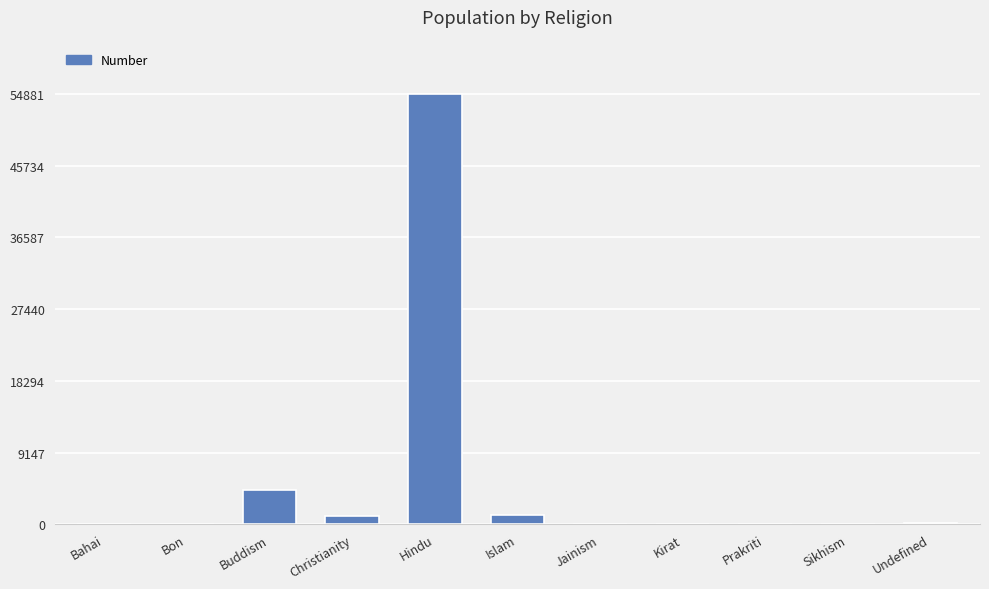

Which has a higher value, Islam or Sikhism?

Islam